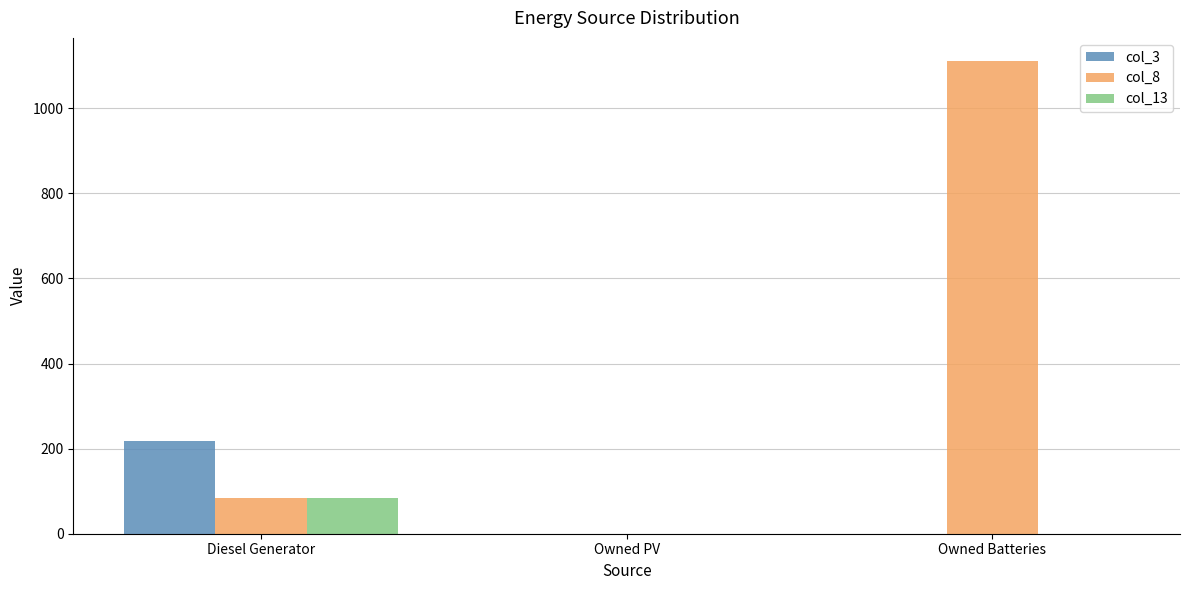

How many values in the col_13 series exceed 0?

1